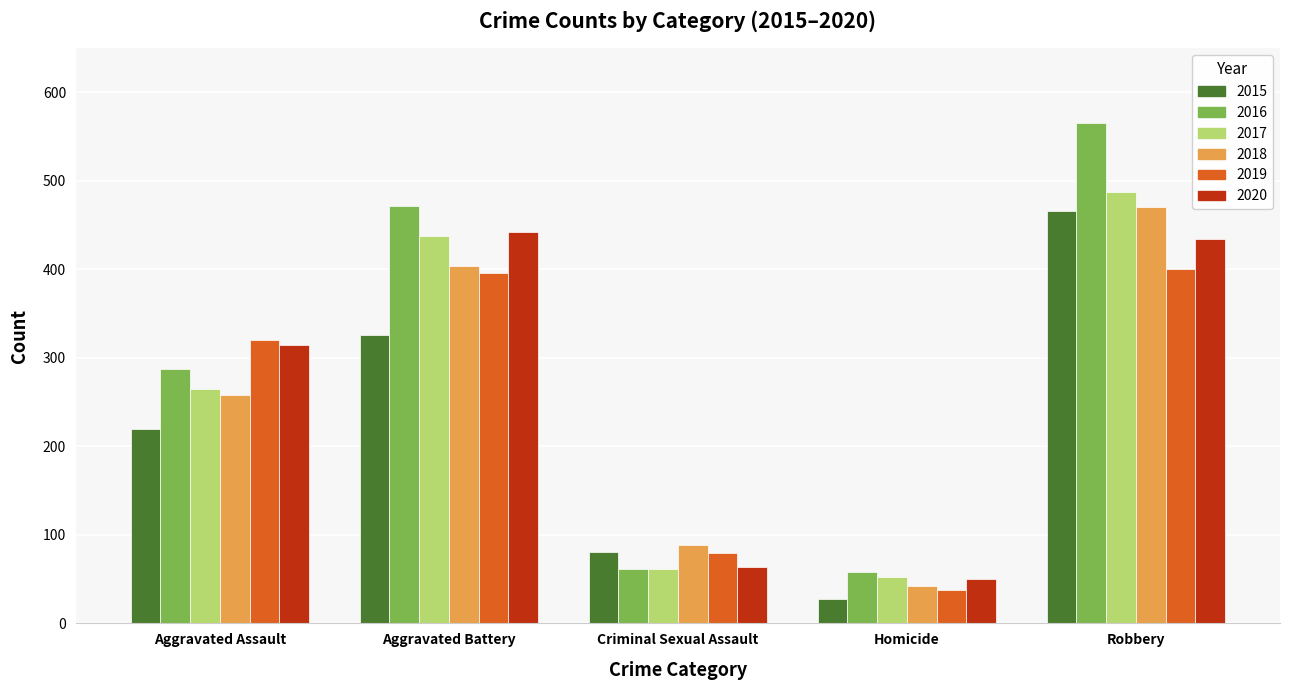

What is the label of the 2nd bar from the left?

Aggravated Battery